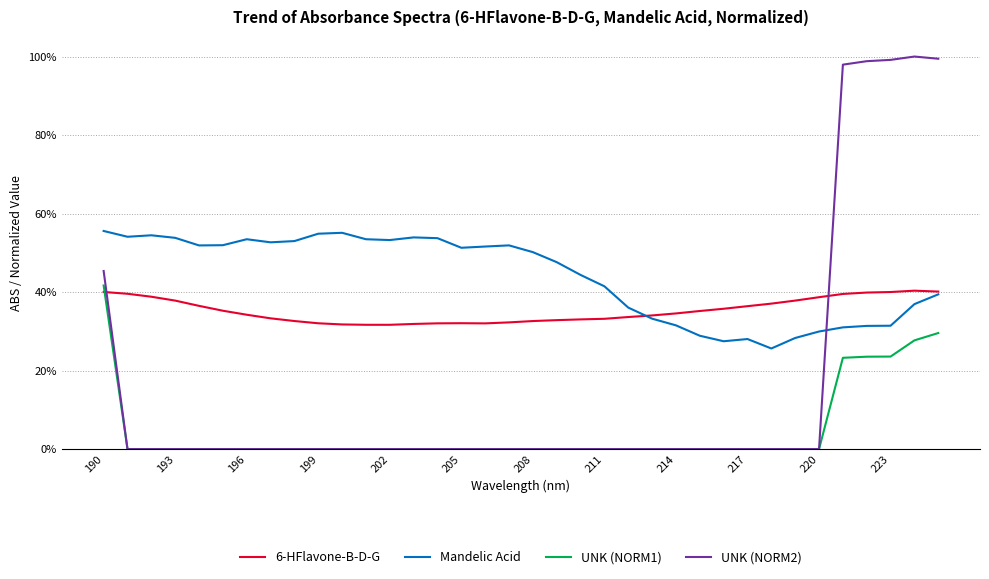

What are all the series names shown in the legend?

6-HFlavone-B-D-G, Mandelic Acid, UNK (NORM1), UNK (NORM2)